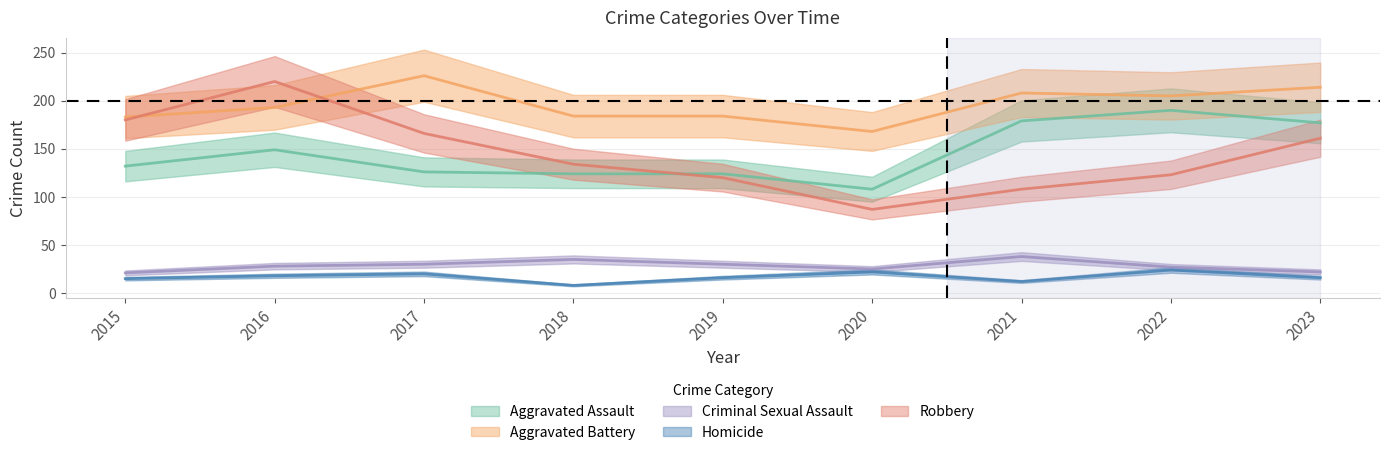

In Aggravated Battery, how many points are higher than both neighbors (excluding endpoints)?

2